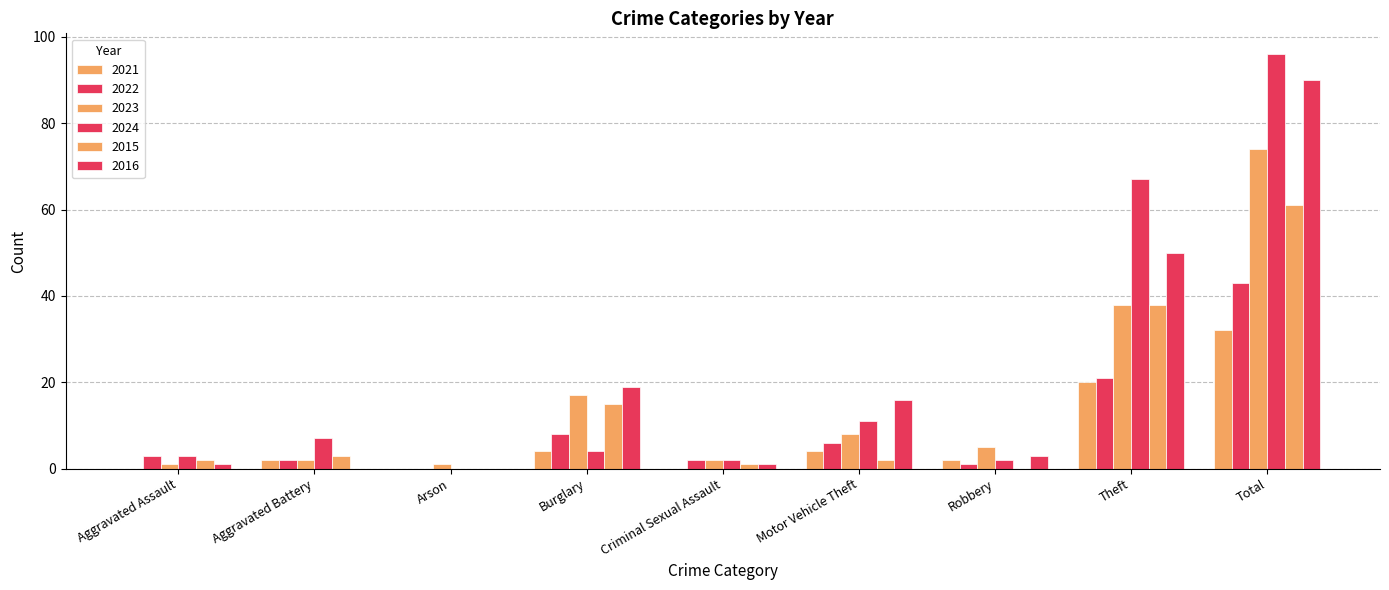

At Aggravated Assault, list the series in order from largest to smallest.

2022, 2024, 2015, 2023, 2016, 2021